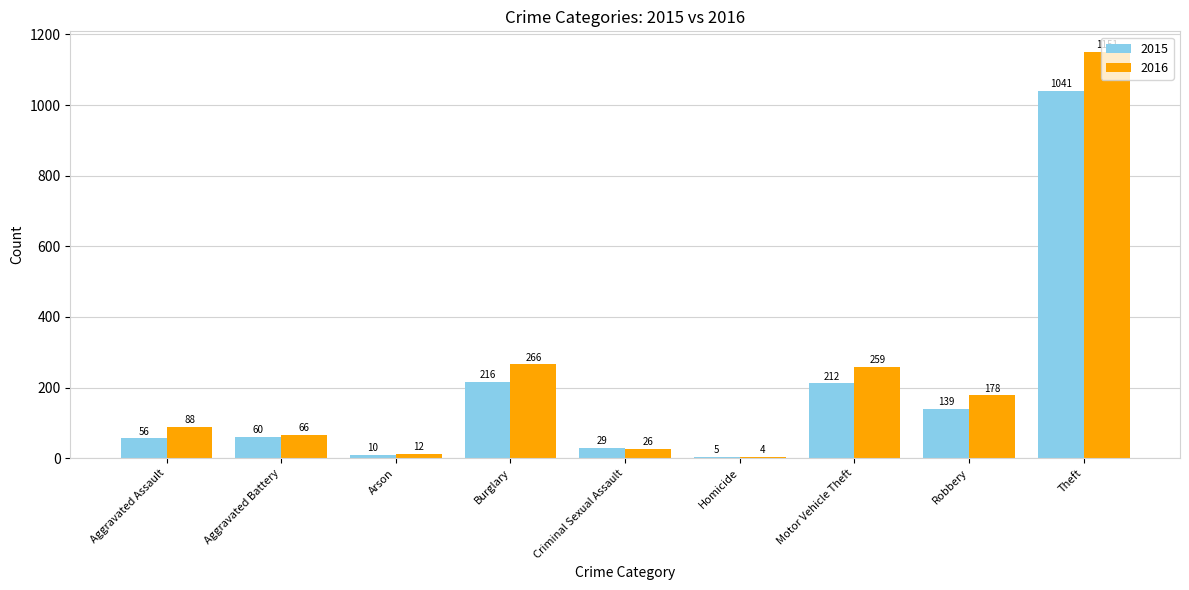

List the labels in order of 2016 value, largest first.

Theft, Burglary, Motor Vehicle Theft, Robbery, Aggravated Assault, Aggravated Battery, Criminal Sexual Assault, Arson, Homicide